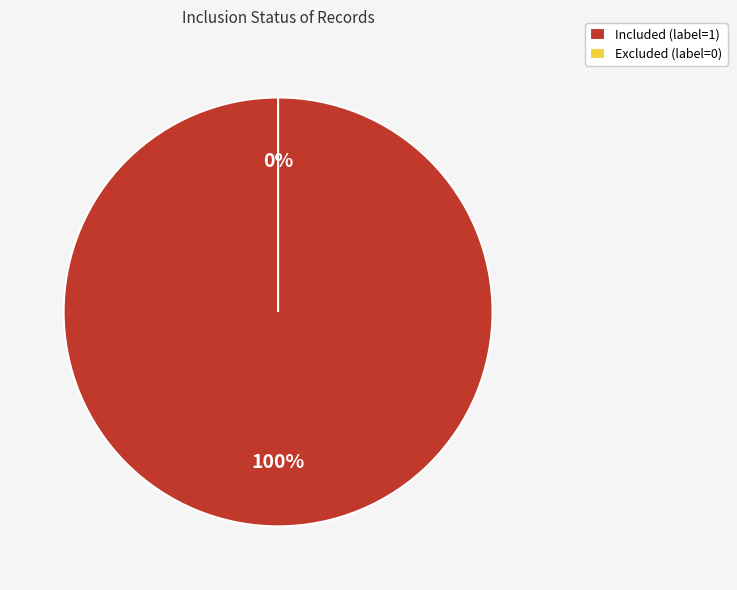

To the nearest percent, what is the difference between the Excluded (label=0) and Included (label=1) slice percentages?

100%